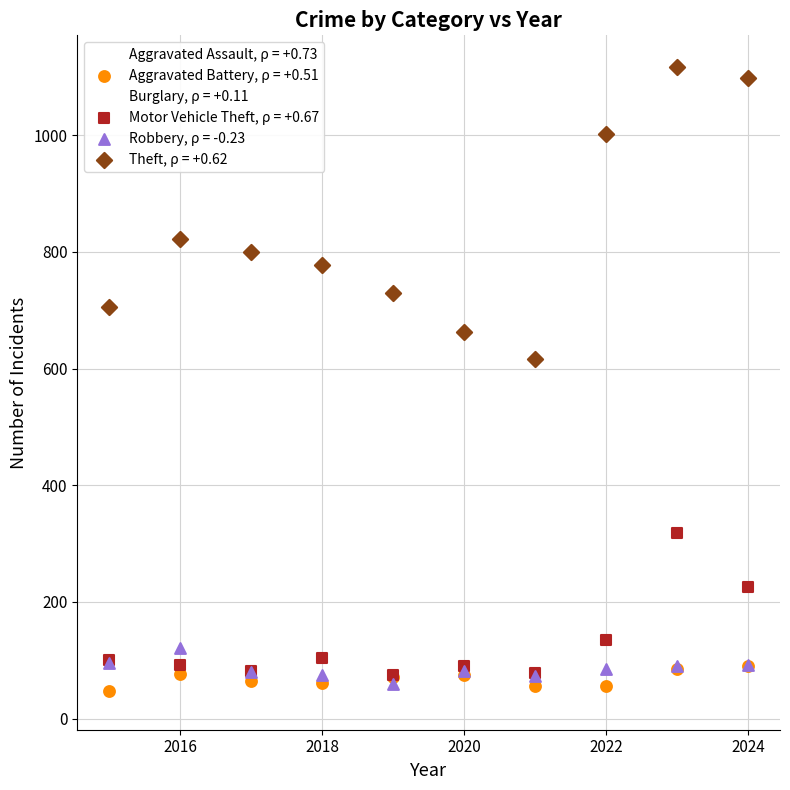

What are all the series names shown in the legend?

Aggravated Assault, ρ = +0.73, Aggravated Battery, ρ = +0.51, Burglary, ρ = +0.11, Motor Vehicle Theft, ρ = +0.67, Robbery, ρ = -0.23, Theft, ρ = +0.62